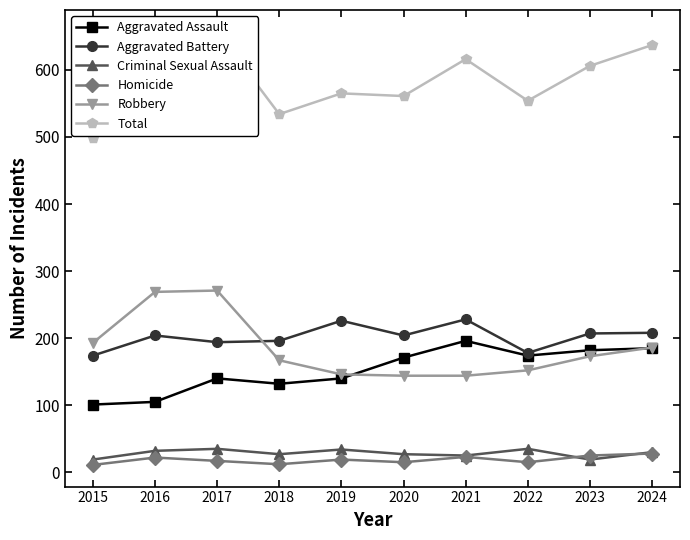

Where is Homicide nearest to the value 19?

2019